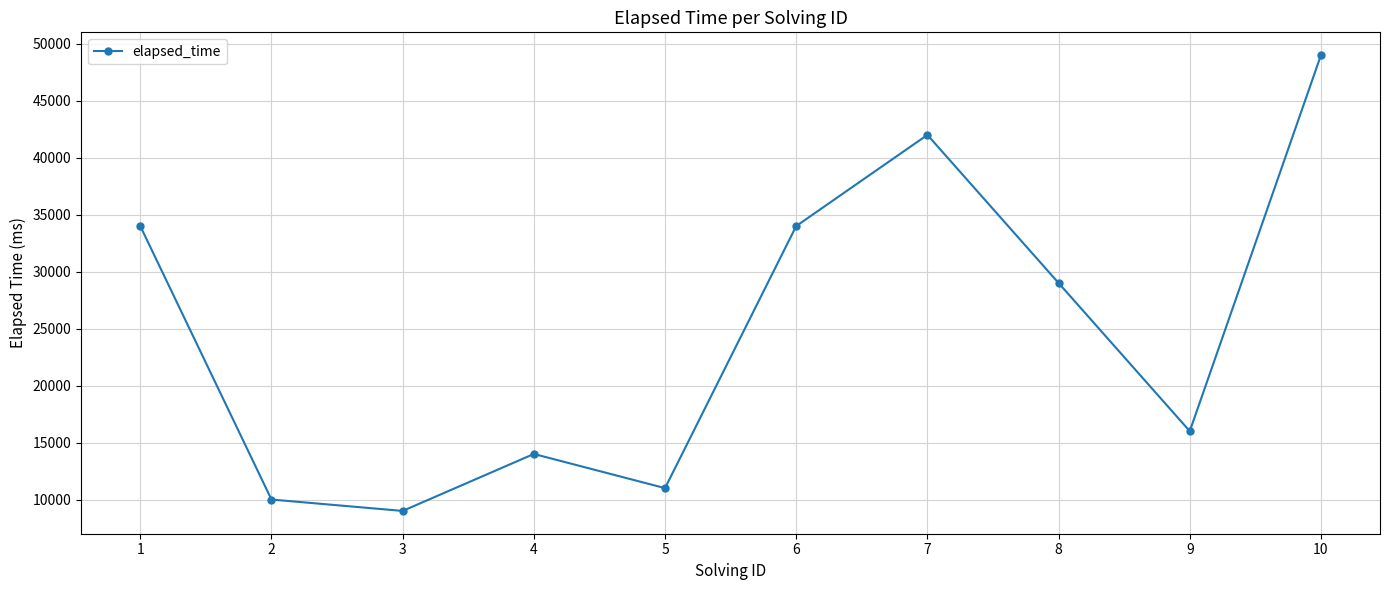

Is it true that the value at 4 is 9788?

False